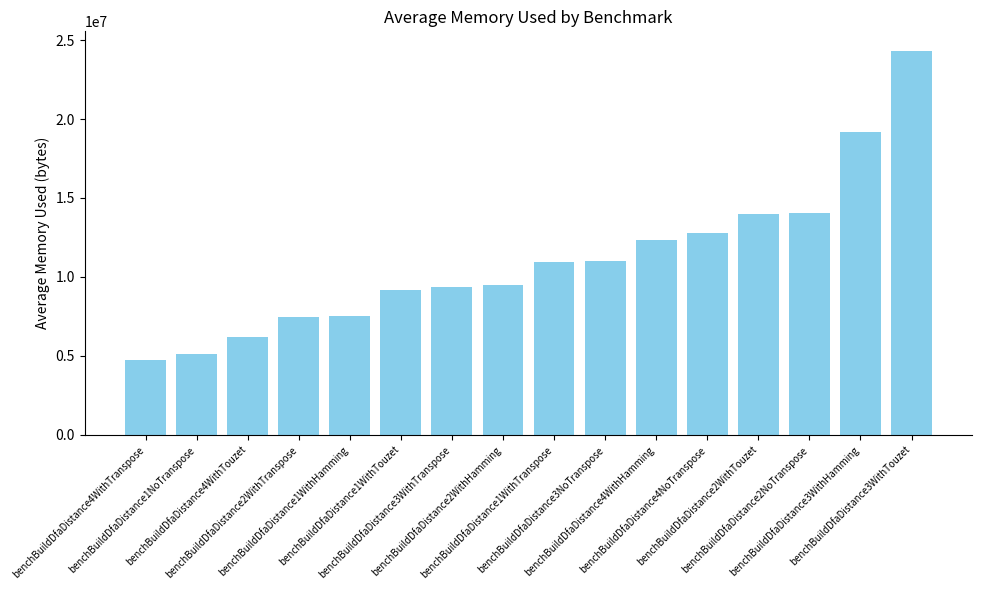

What is the value of the 16th bar from the left?

24339115.5